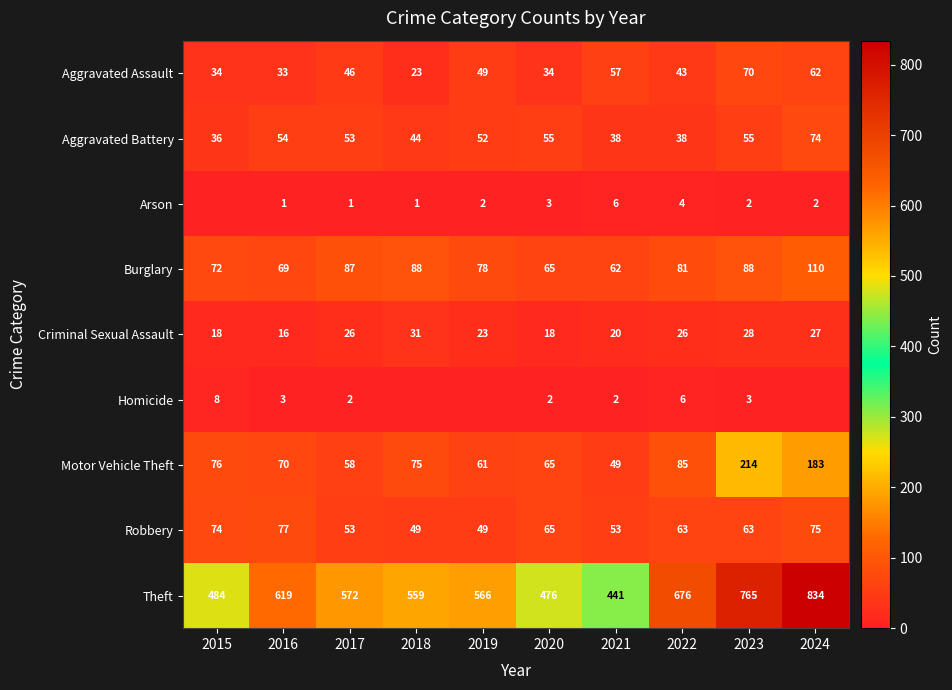

Which category has the highest value in the Robbery series?

2016